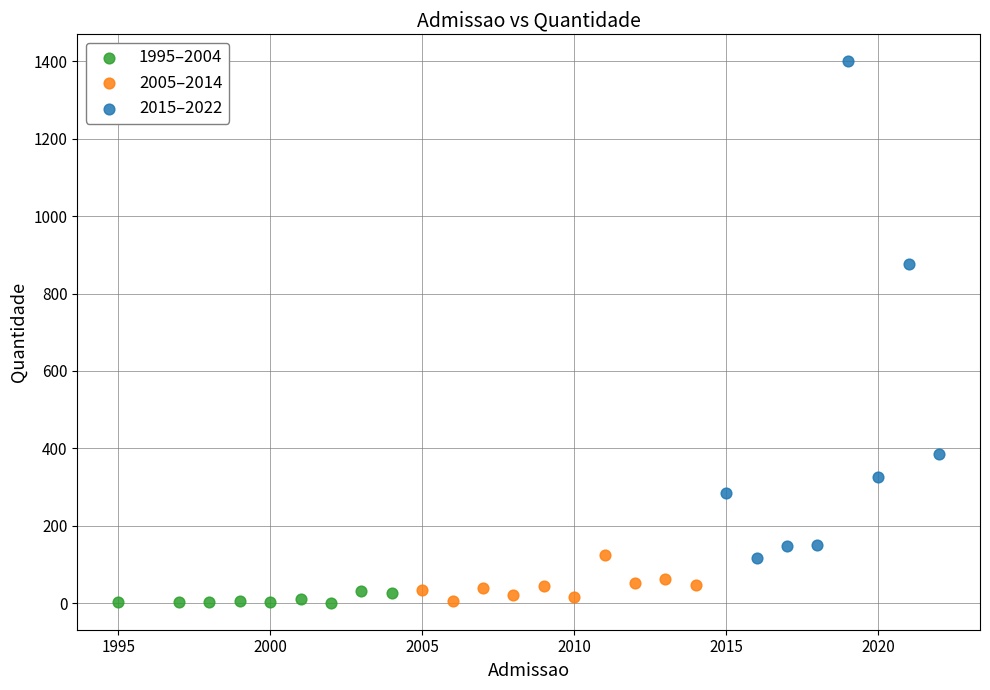

Which series has the widest spread of Y values?

2015–2022